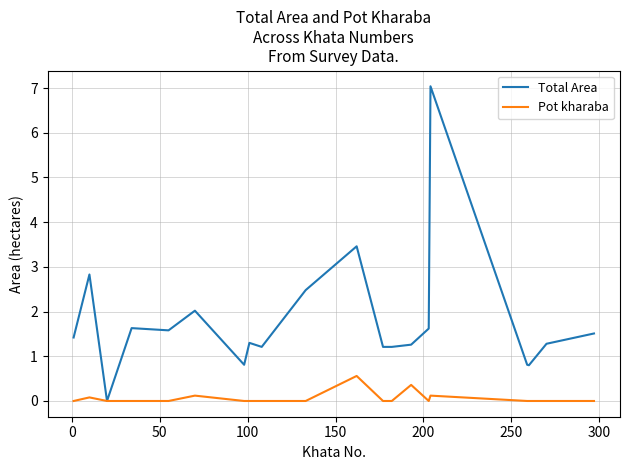

What is the maximum value for Pot kharaba?

0.6